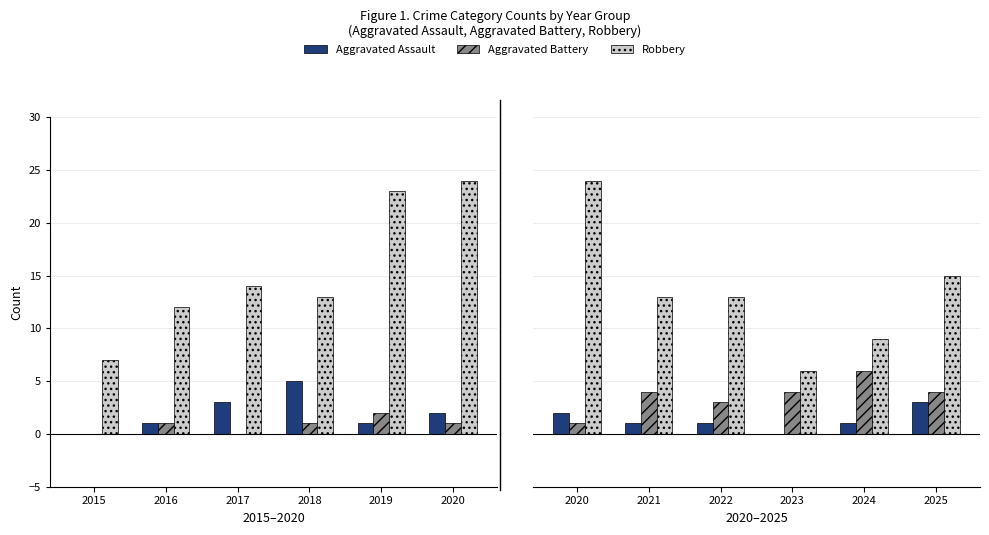

The Robbery series shows 5 at 2024. True or false?

False